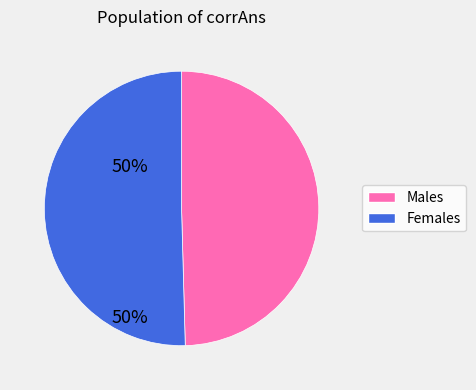

Does any single category account for the majority?

Yes